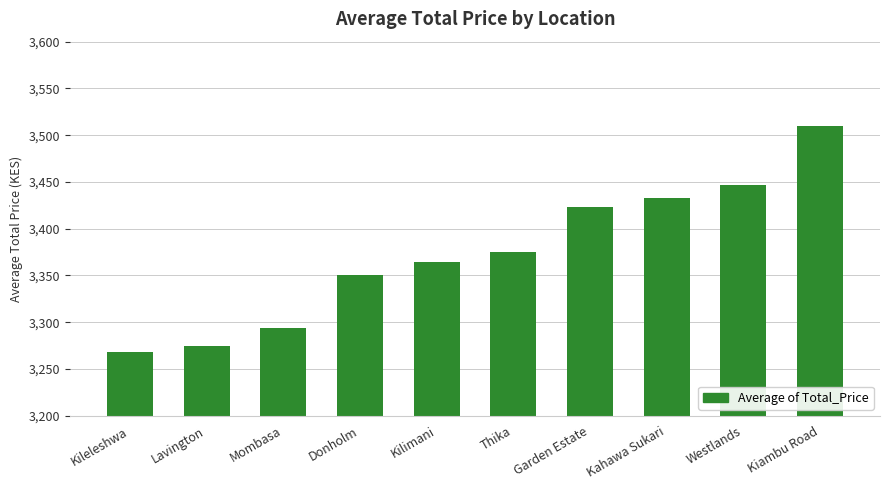

Is it true that the value at Garden Estate is 3423.5?

True